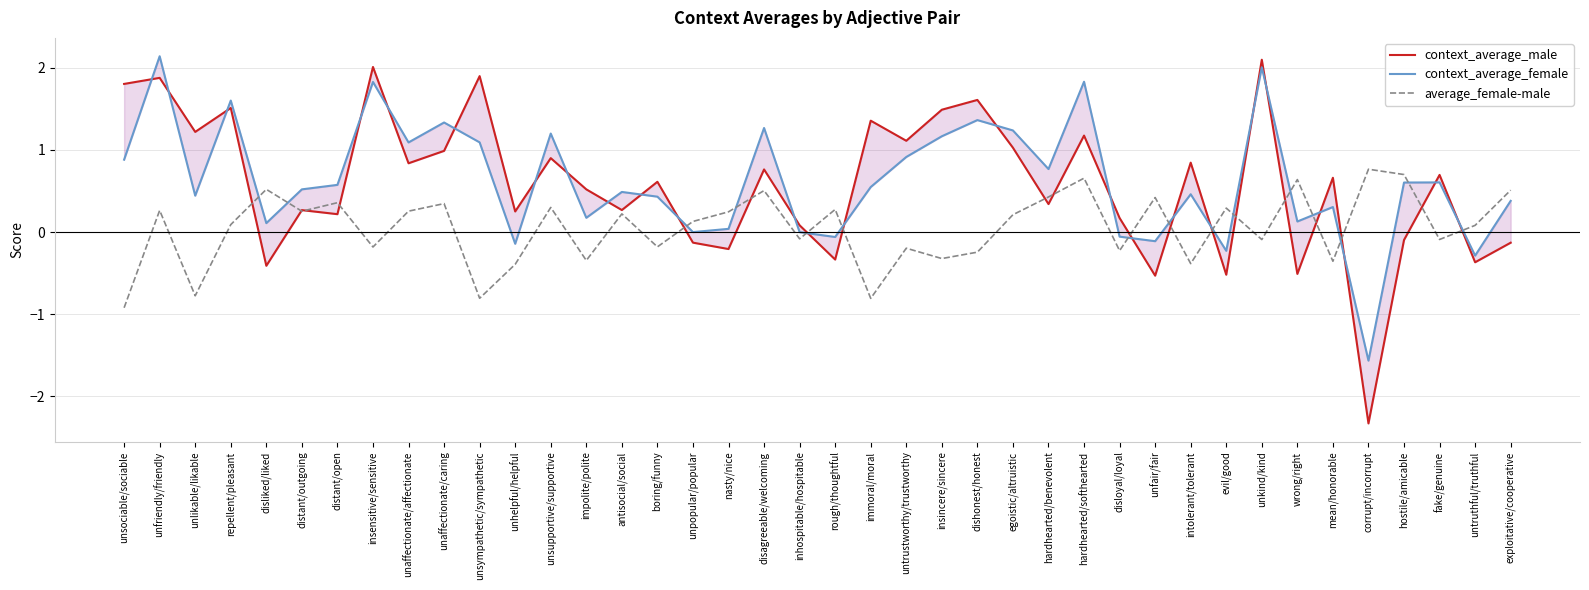

Does the chart display data point markers on the line(s)?

No